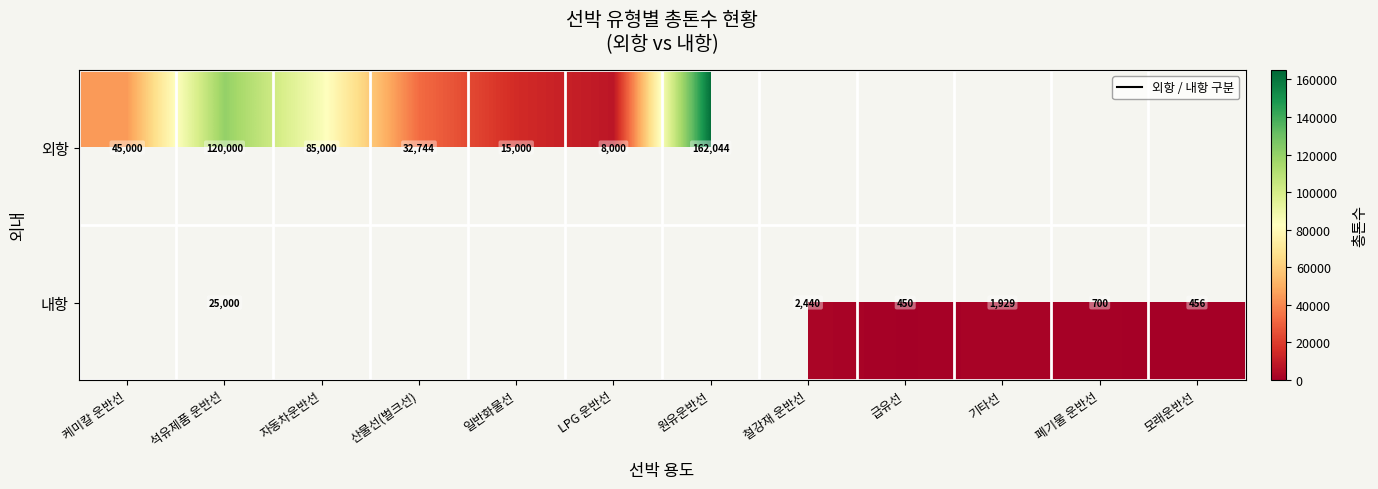

True or false: 외항 has a value of 8000 at LPG 운반선.

True